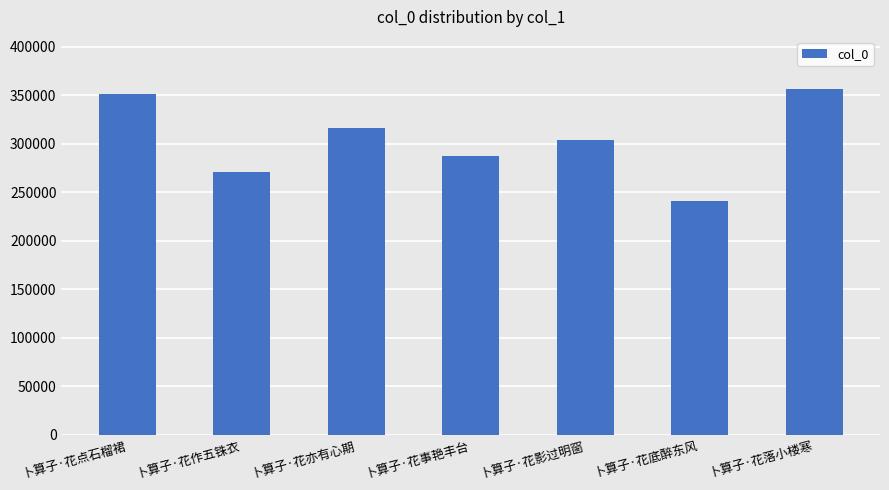

Approximately how many times larger is the value at 卜算子·花底醉东风 compared to 卜算子·花落小楼寒?

0.7